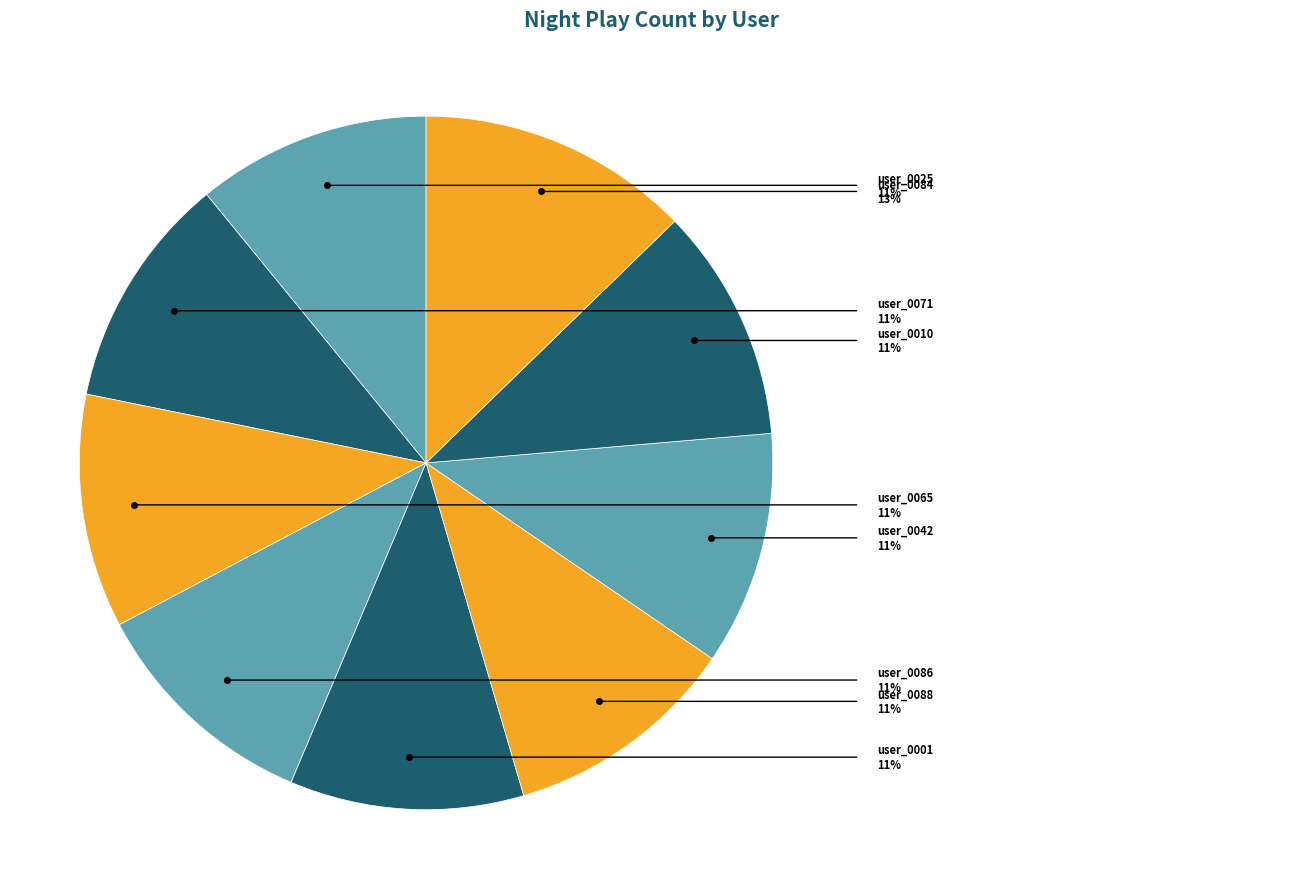

To the nearest percent, what is the difference between the largest and smallest slice percentages?

2%